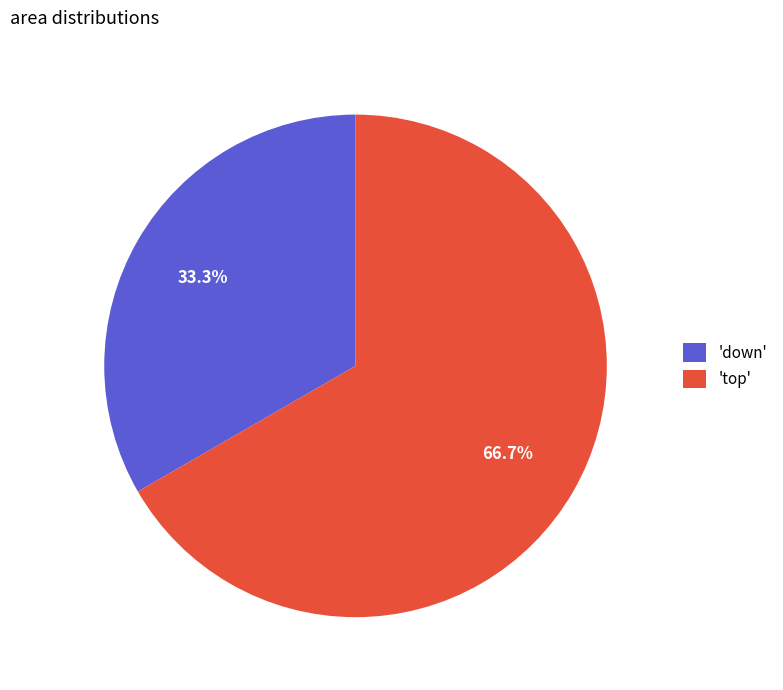

To the nearest percent, what is the average slice percentage?

50%